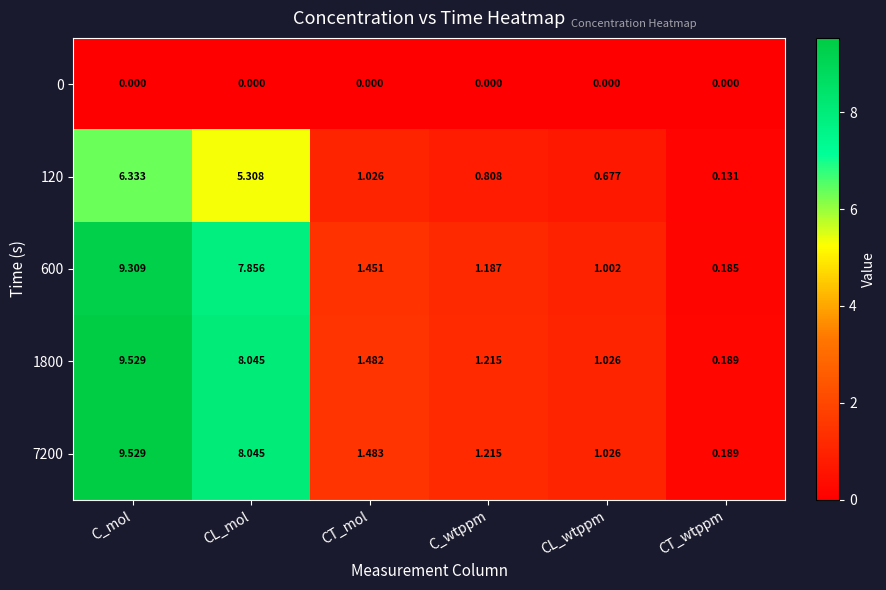

Is the value of 120 at CT_mol greater than the value of 0 at C_mol?

Yes